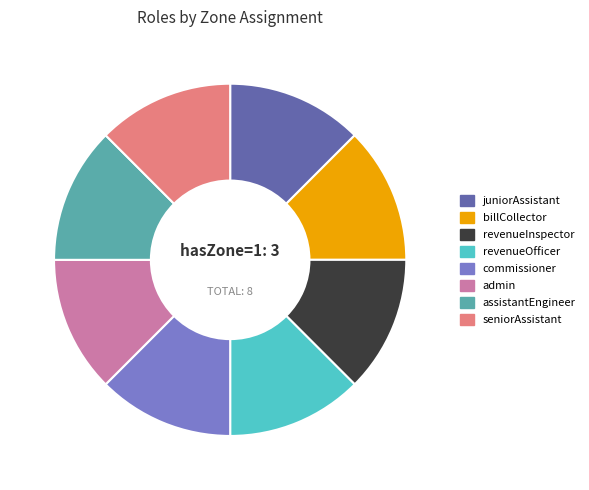

Approximately how many times larger is the value at assistantEngineer compared to billCollector?

1.0